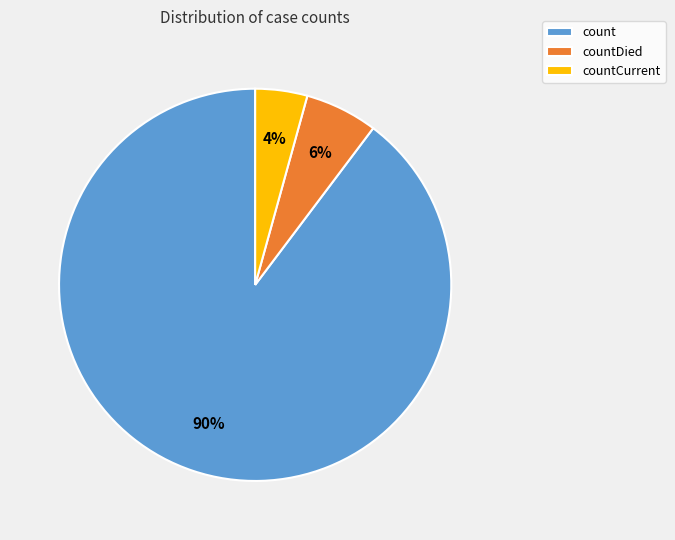

To the nearest percent, what is the combined percentage of count and countDied?

96%